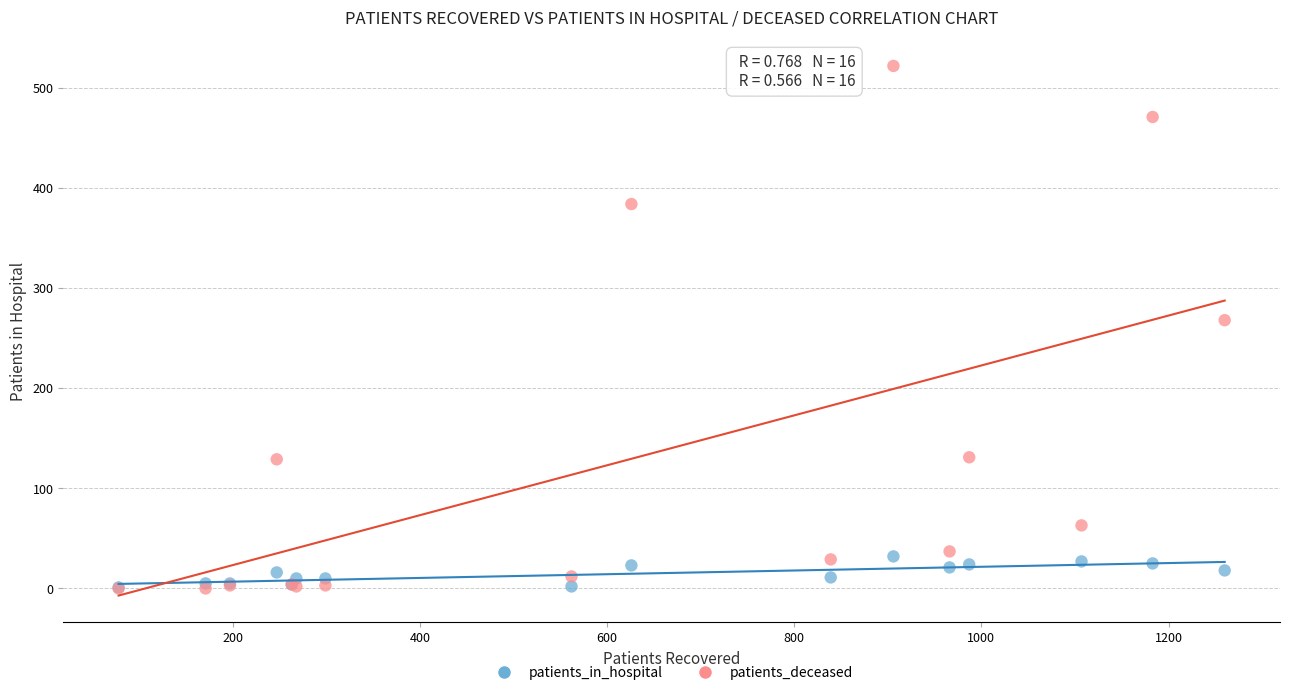

In the patients_deceased series, what Y value is closest to 261?

268